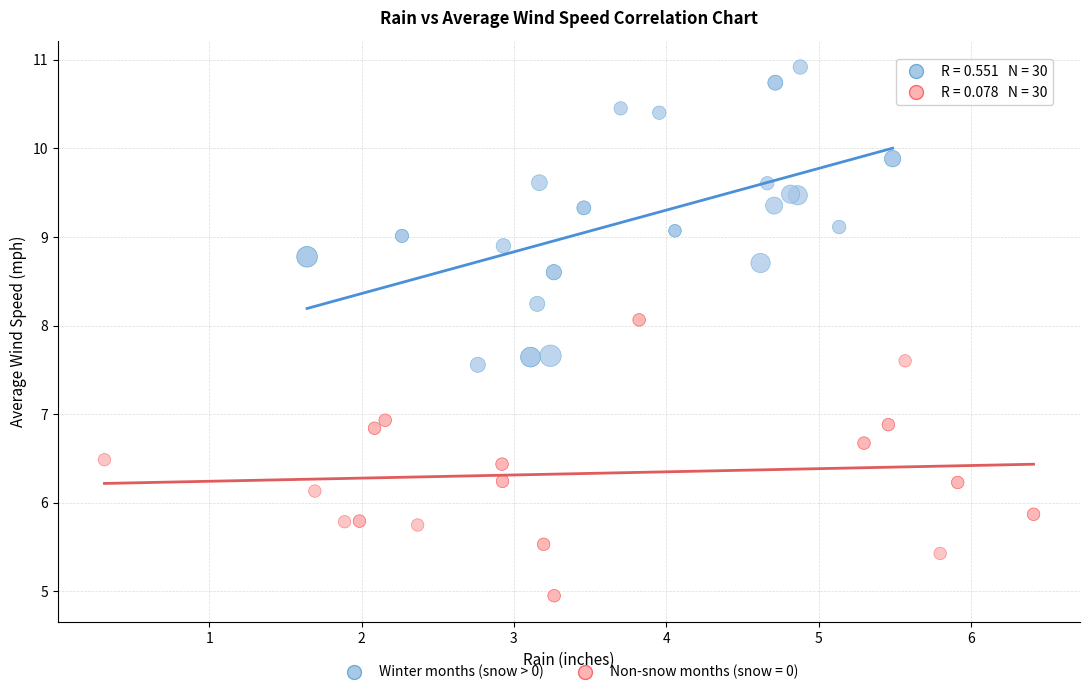

Which series reaches the maximum Y coordinate?

Winter months (snow > 0)